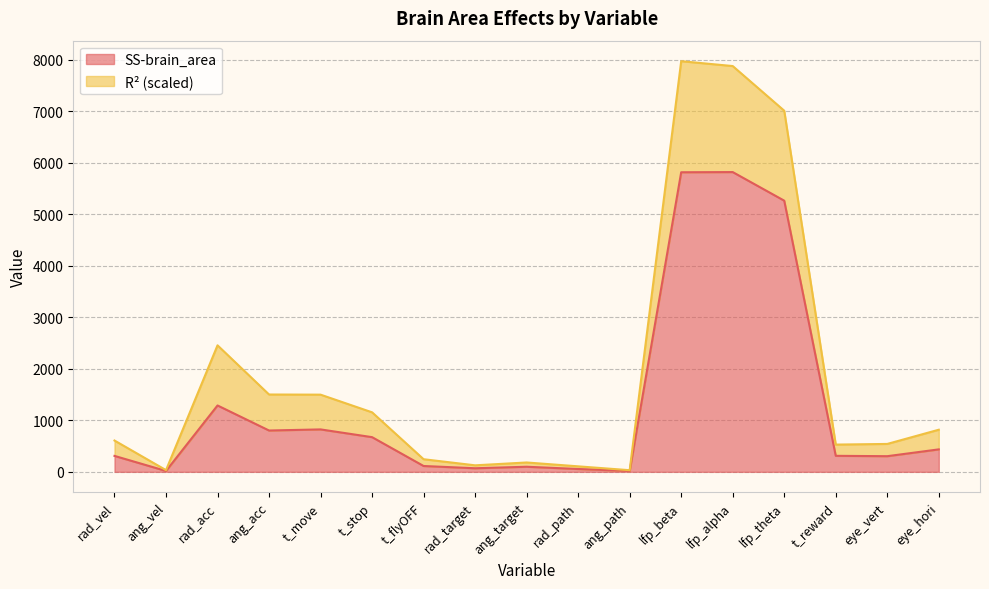

What is the maximum value shown in the chart?

5820.4